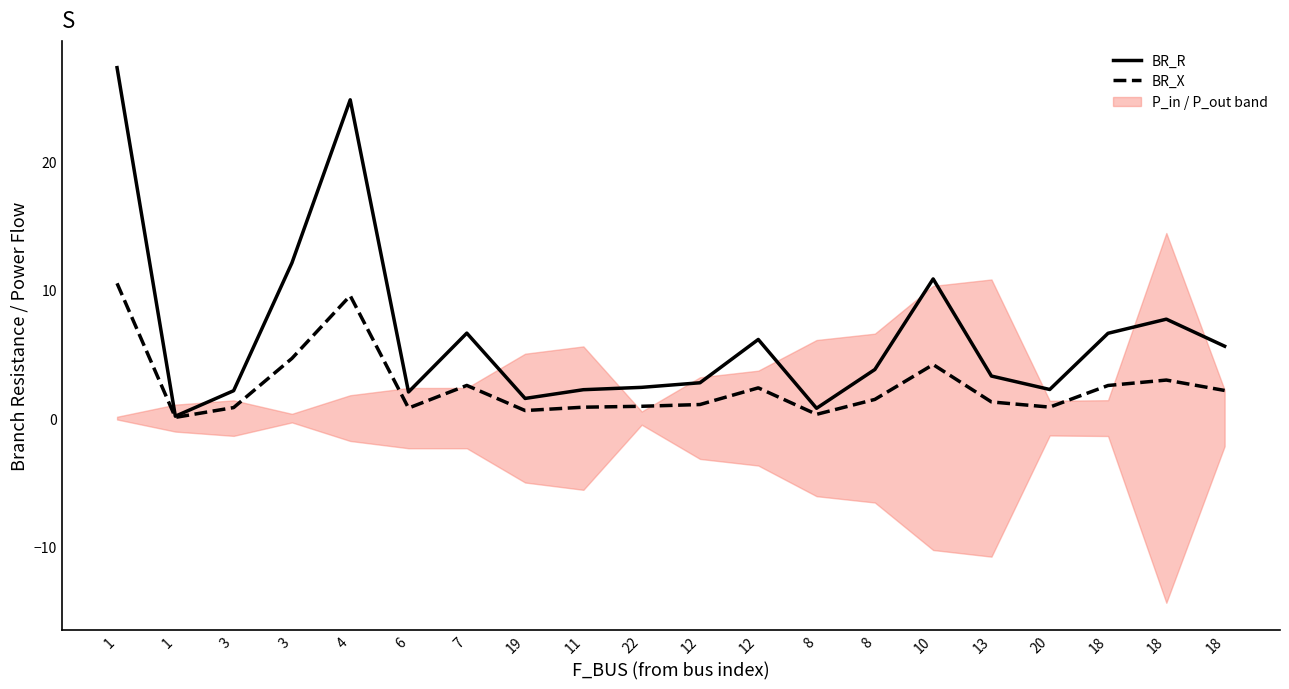

Where is the first local minimum for BR_R?

1